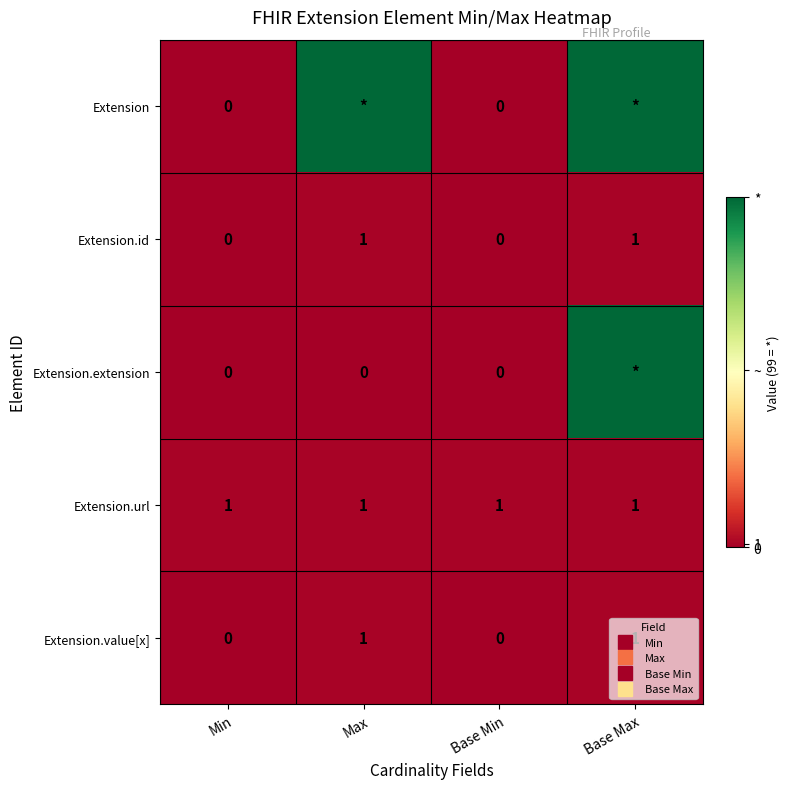

Between Base Min and Base Max, which is larger?

Base Max